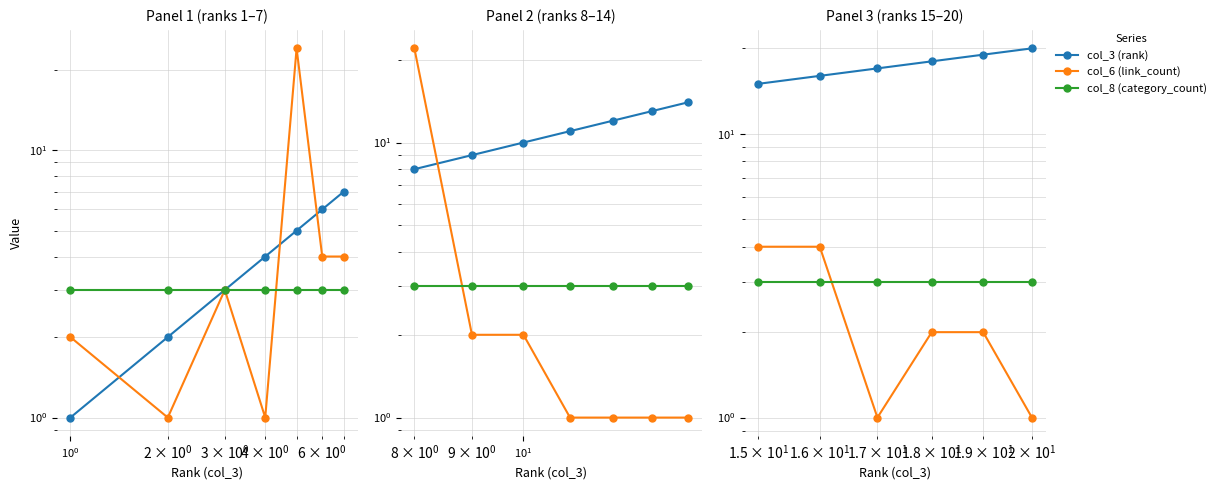

What is the maximum value for col_8 (category_count)?

3